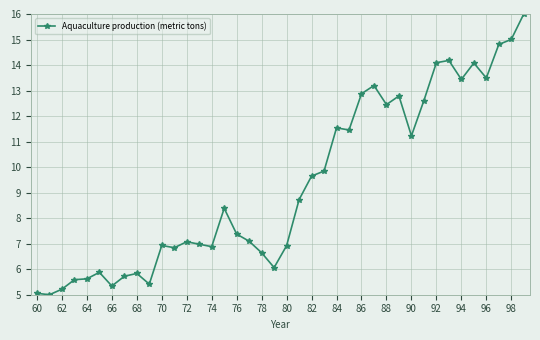

What is the greatest value displayed?

16.0